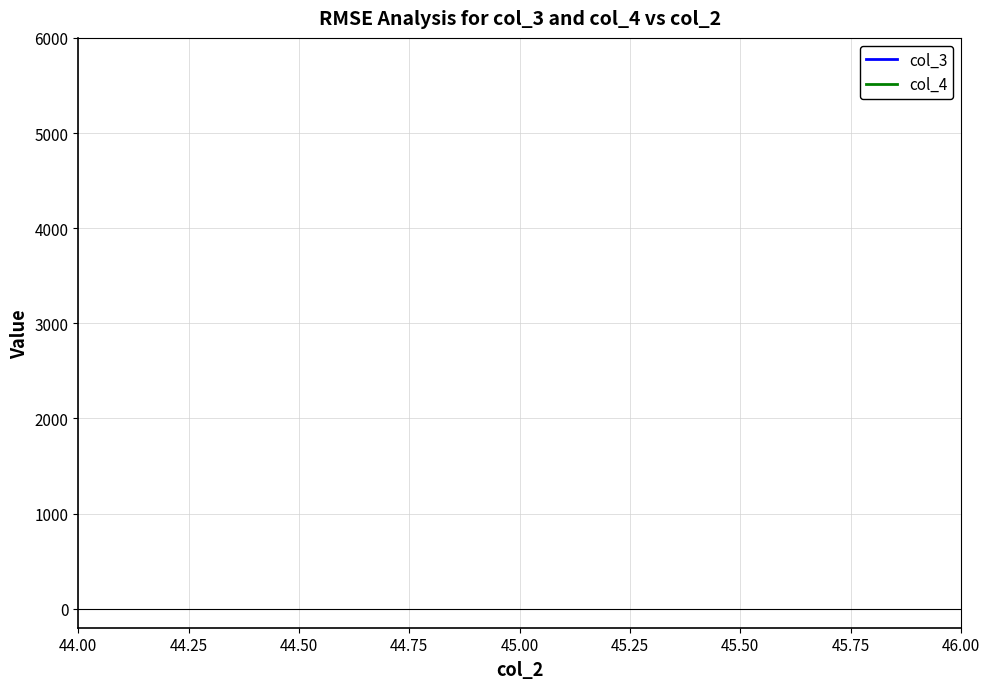

Which series has the largest total across all categories?

col_3